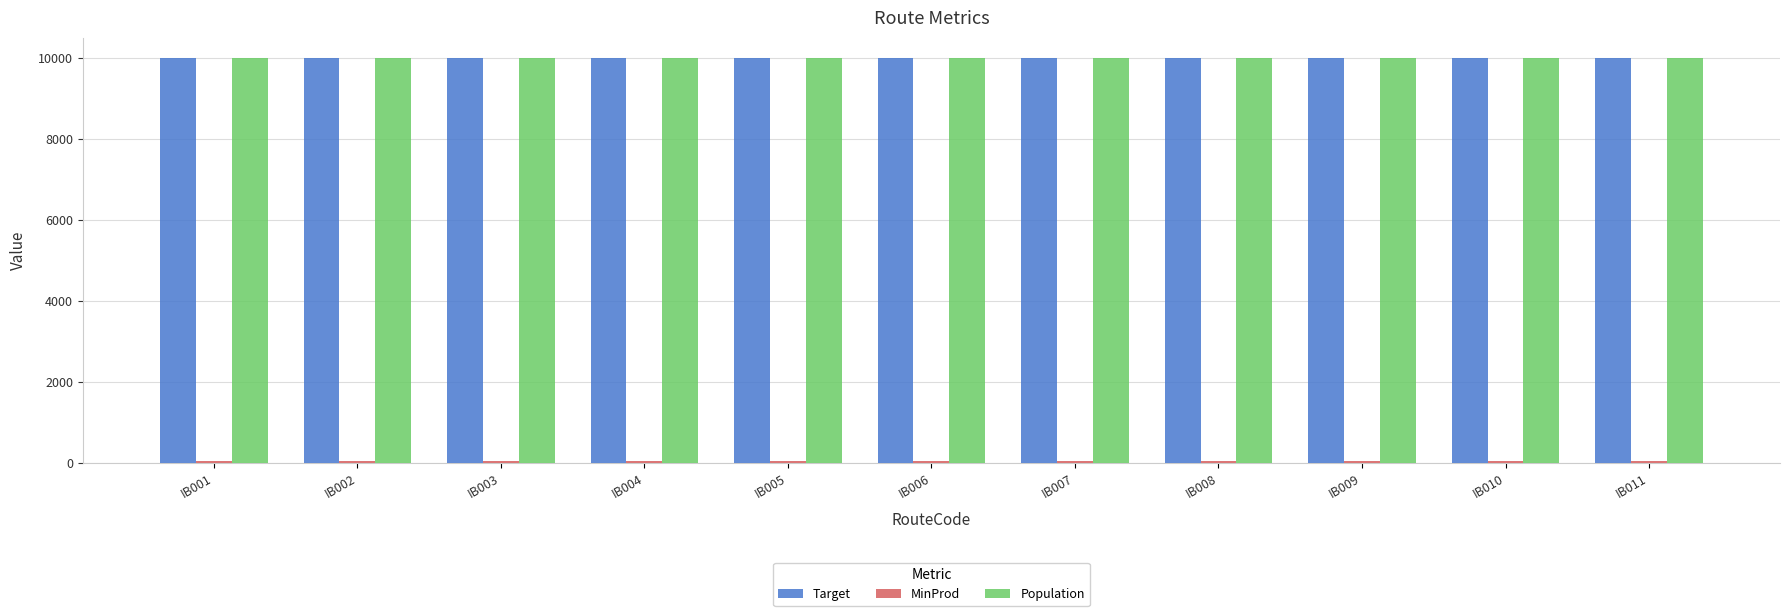

What is the average value of the Target series?

10000